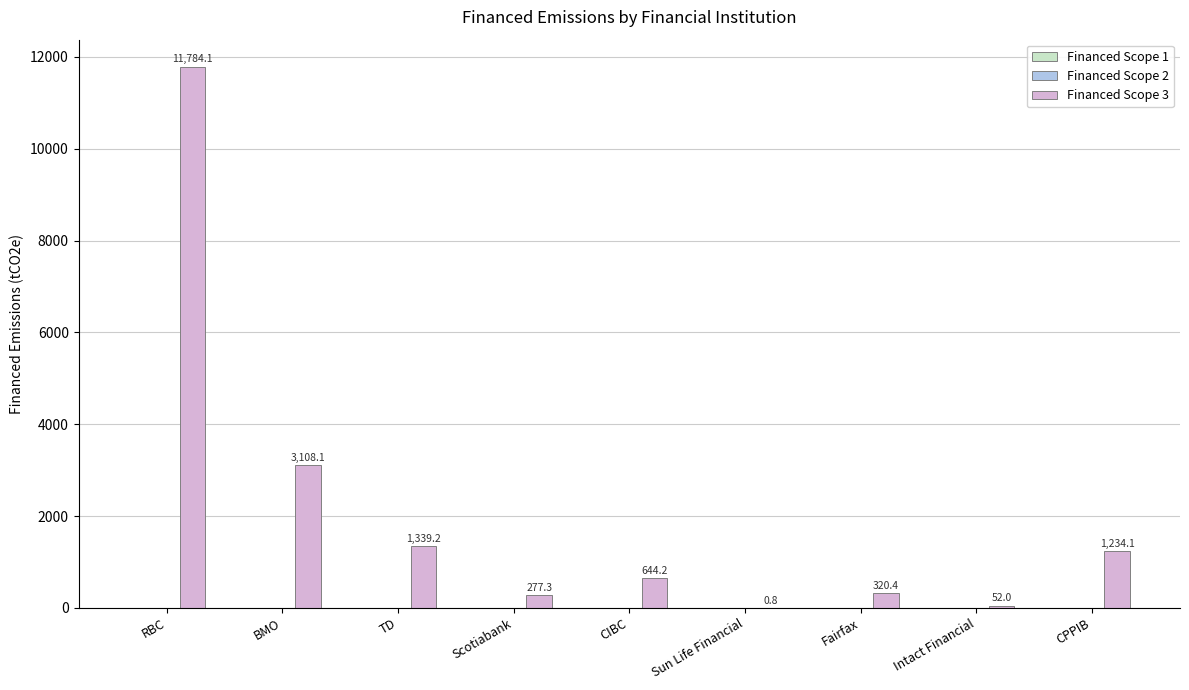

Which has a higher value, BMO or Scotiabank?

BMO